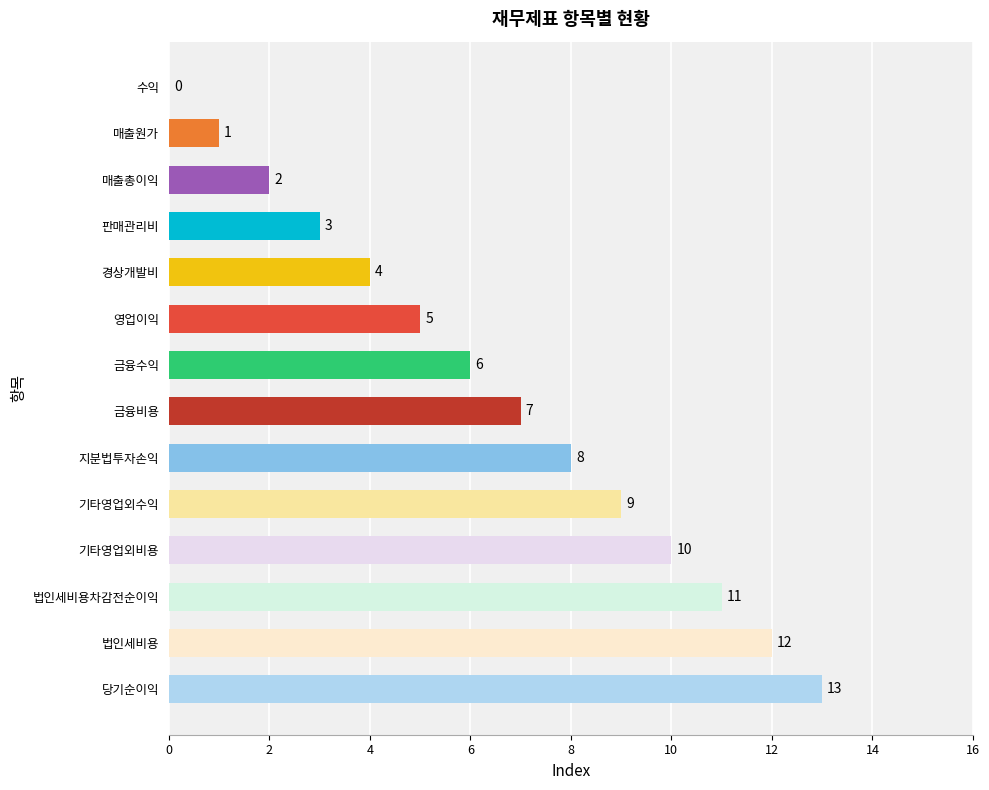

What is the greatest value displayed?

13